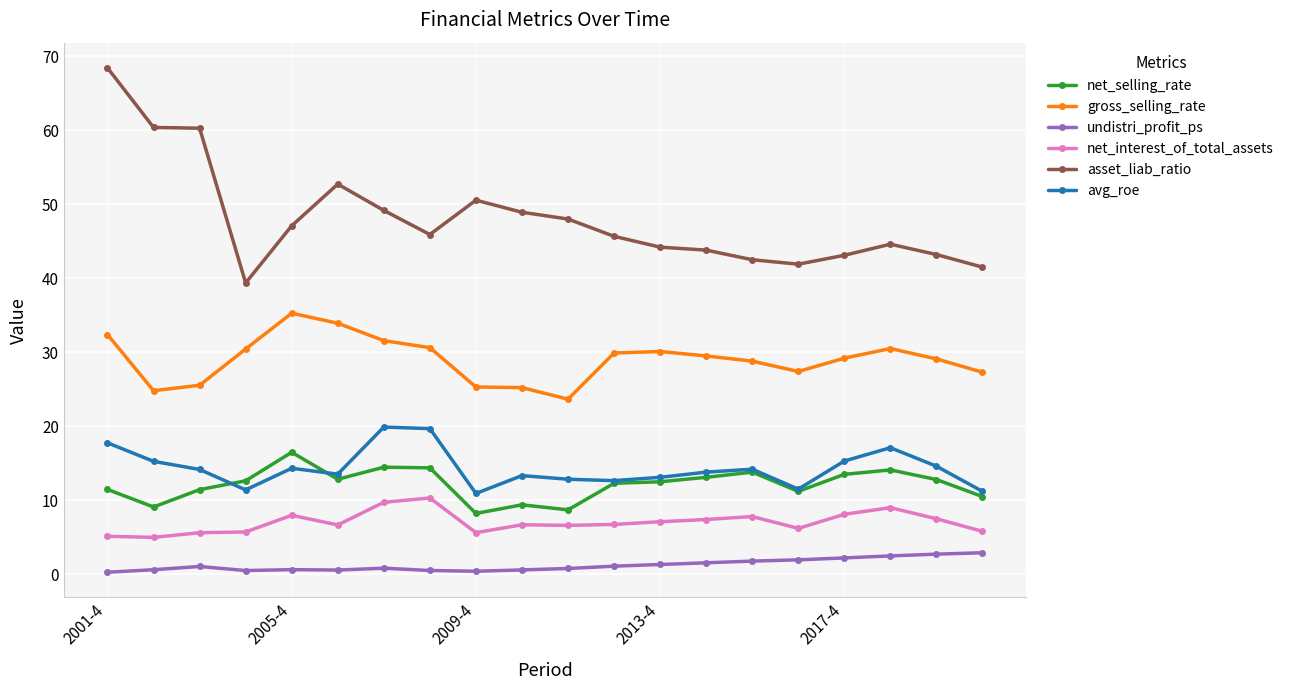

Which series has the widest spread of values?

asset_liab_ratio